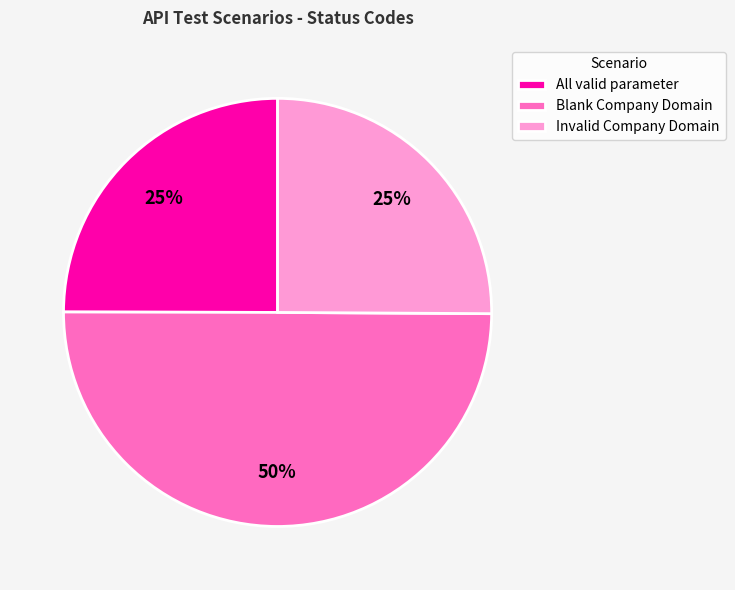

What is the largest slice in the pie chart?

Blank Company Domain